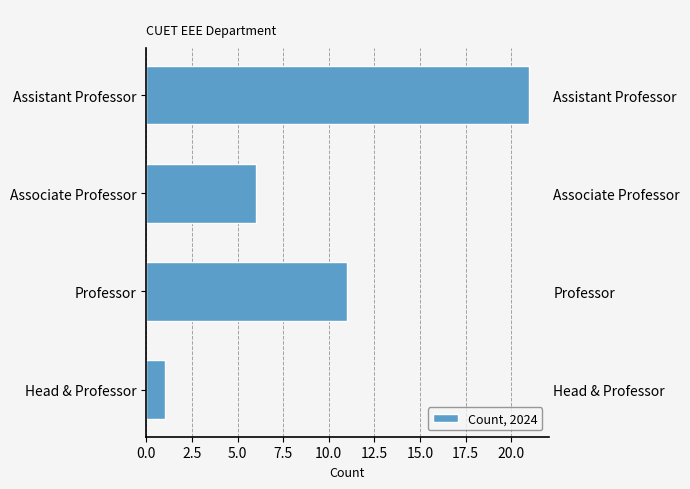

Is it true that the value at Assistant Professor is 21?

True